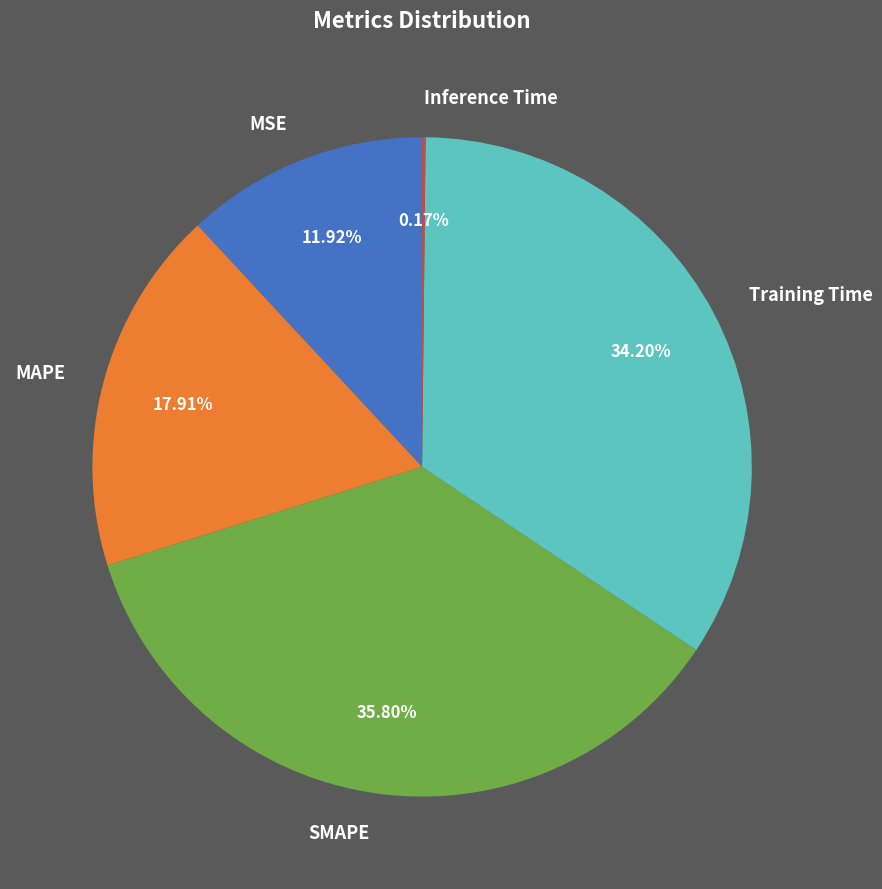

What percentage is the MAPE slice, to the nearest percent?

18%